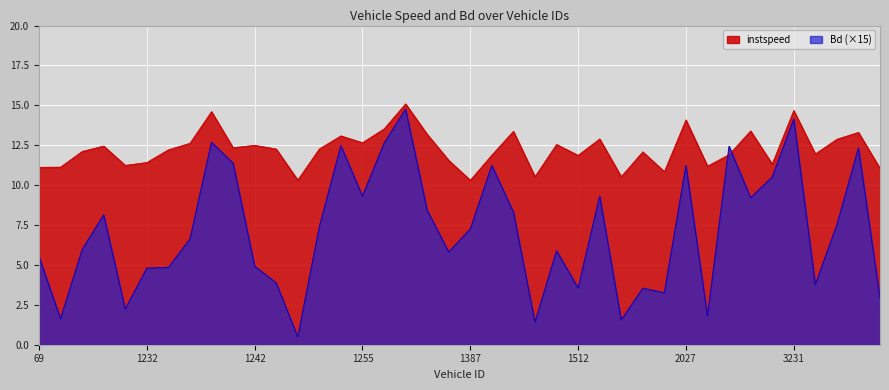

Is it true that Bd equals 2.4 at 3249.0?

False